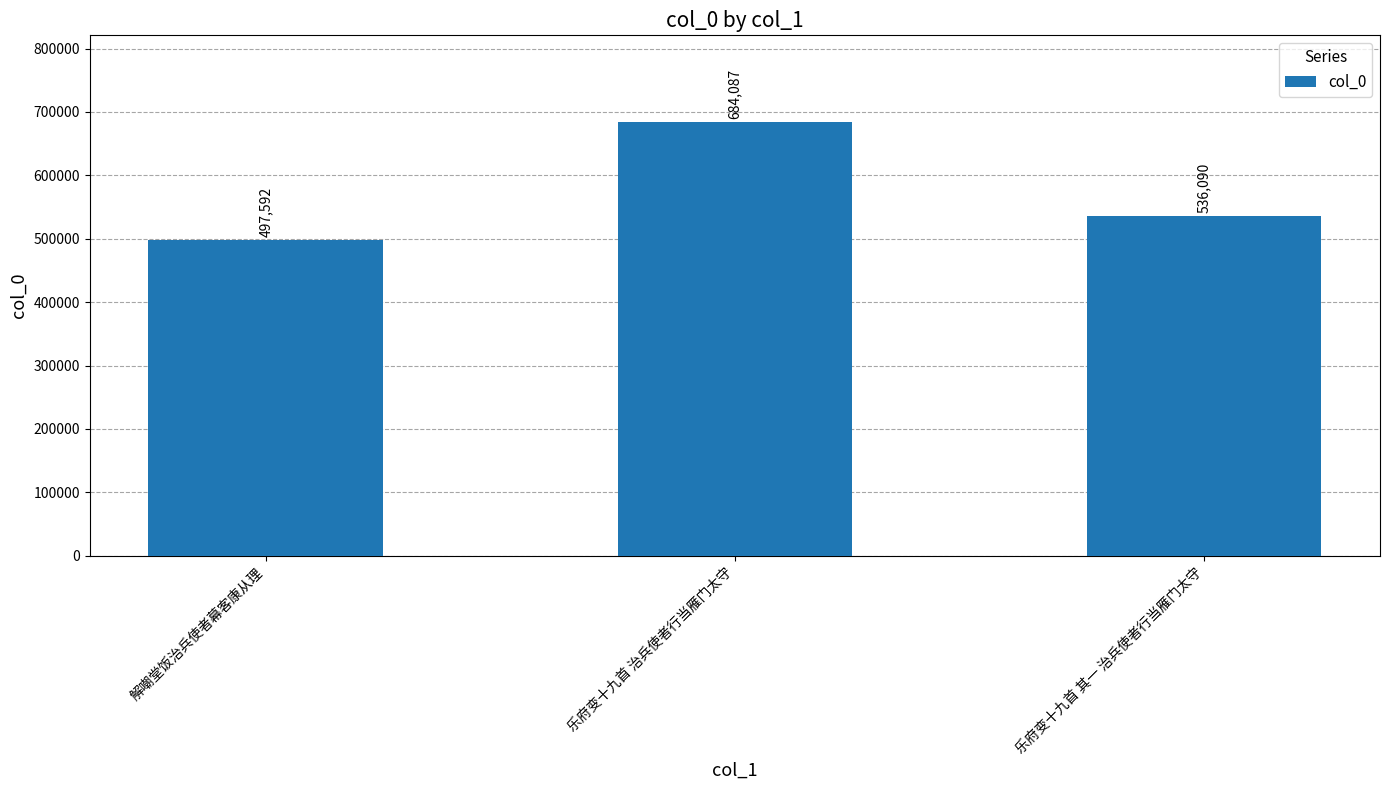

What is the difference between the values at 解嘲堂饭治兵使者幕客康从理 and 乐府变十九首 其一 治兵使者行当雁门太守?

38498